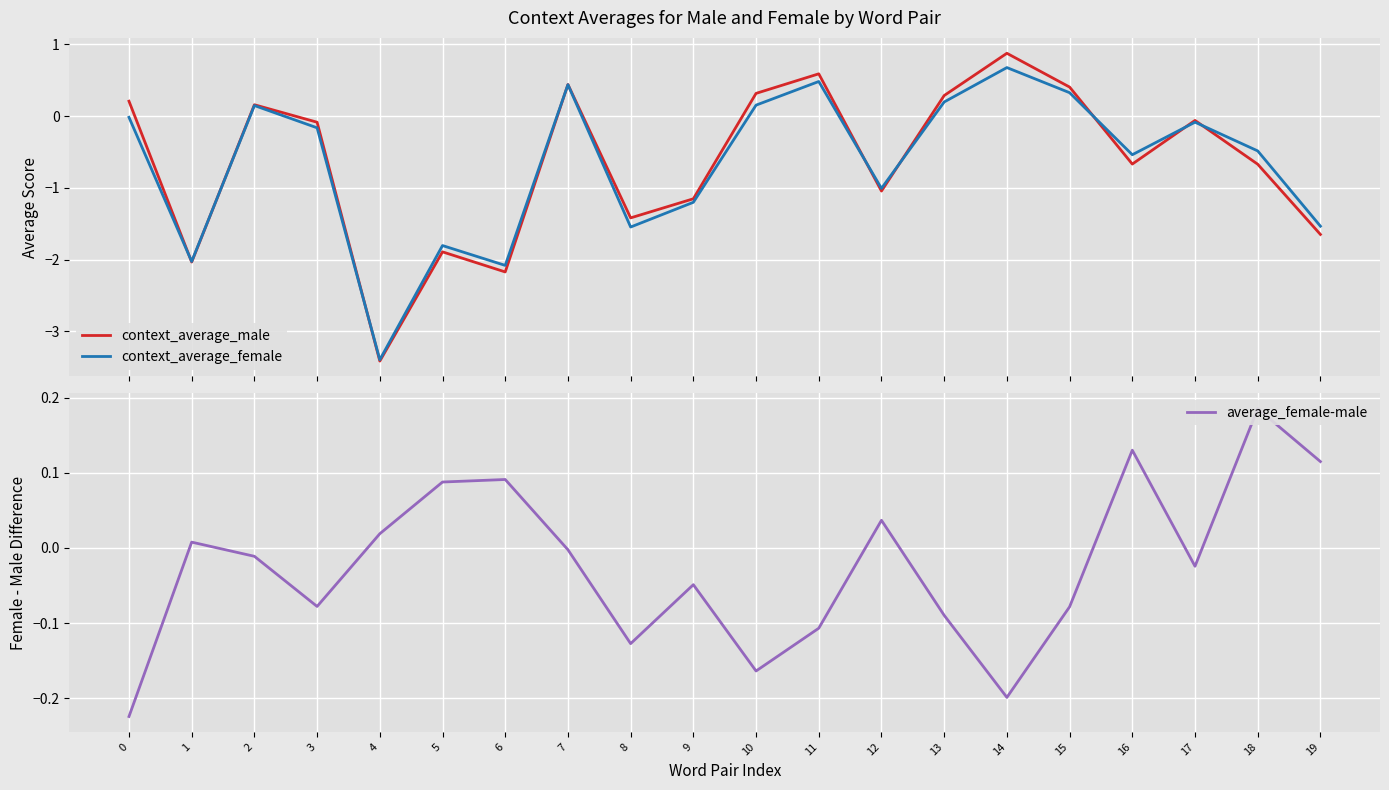

Which series has the largest total across all categories?

average_female-male